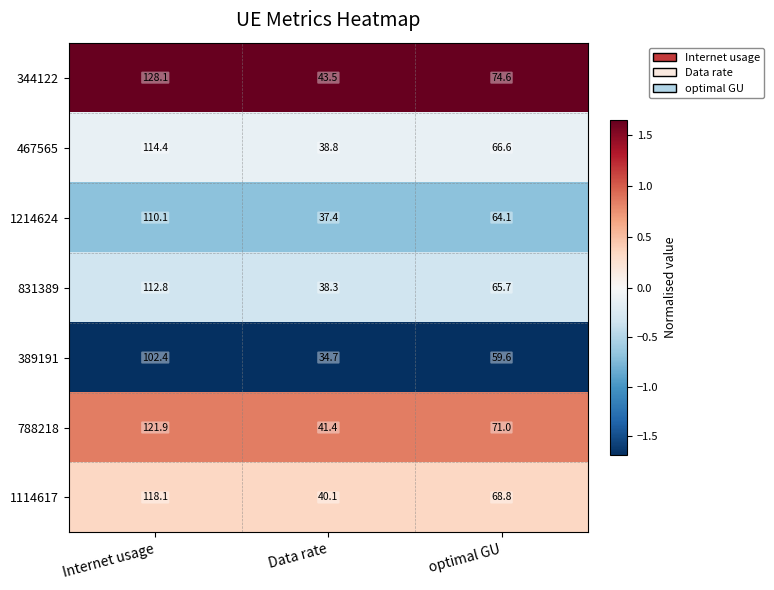

At which label does 788218 first exceed 71?

Internet usage